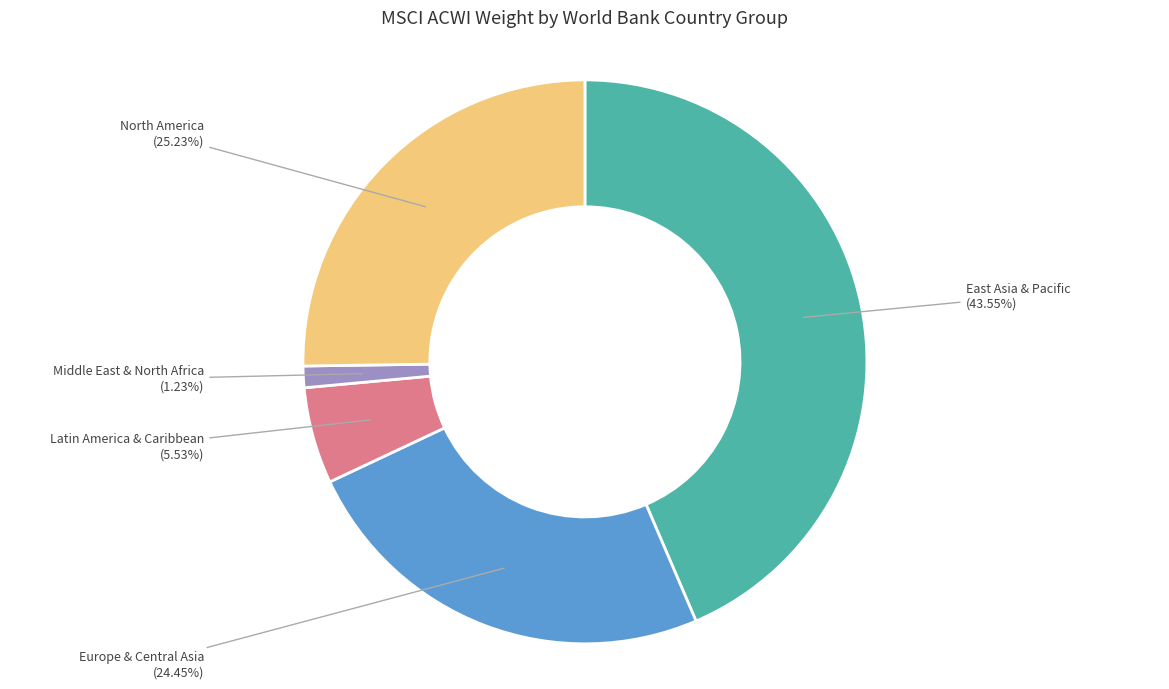

Count the number of slices in the pie.

5